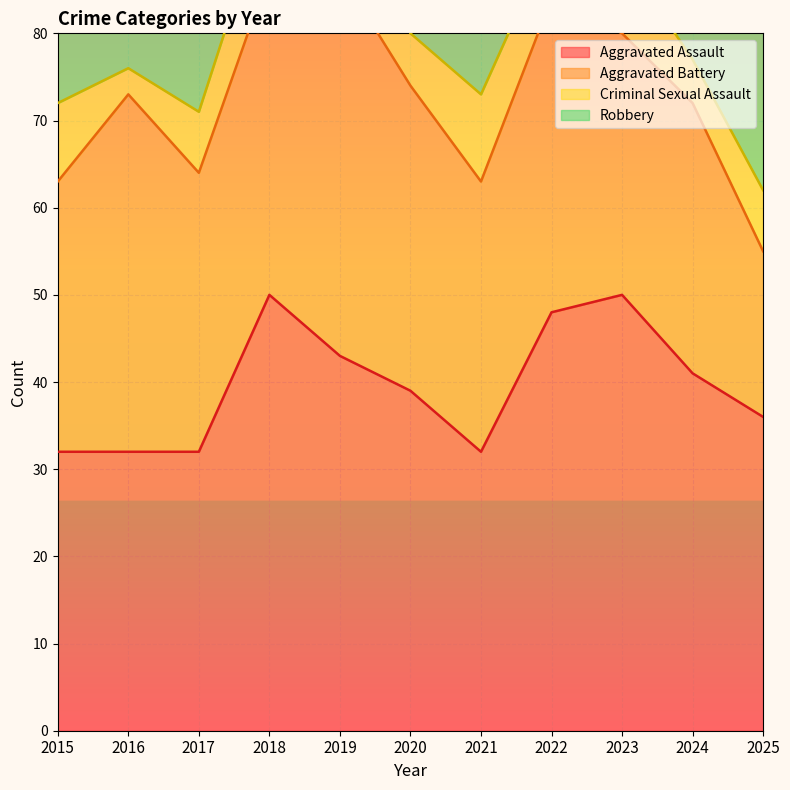

True or false: Aggravated Assault has a value of 56 at 2024.

False